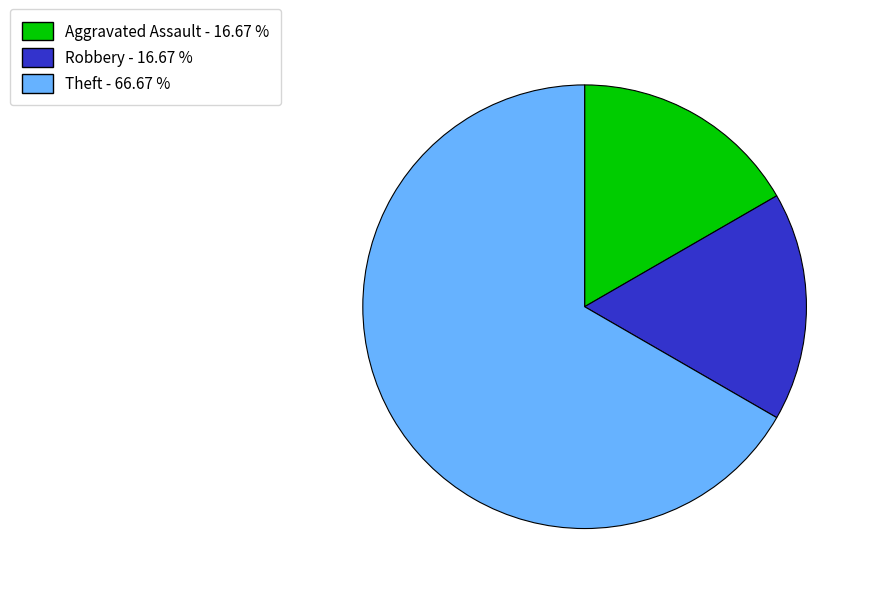

Is there any slice that represents more than half of the pie?

Yes